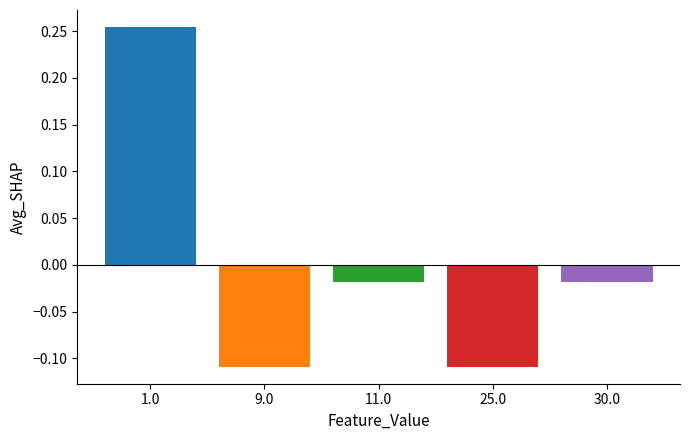

How many bars are there in total?

5